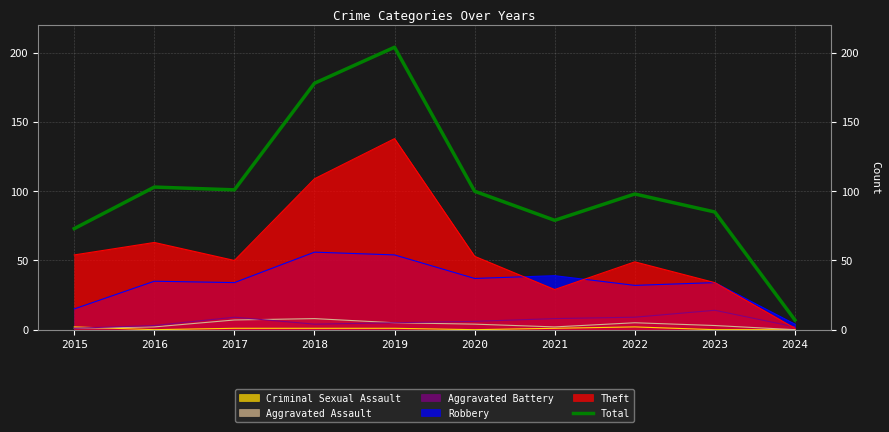

How many lines are shown in the chart?

1